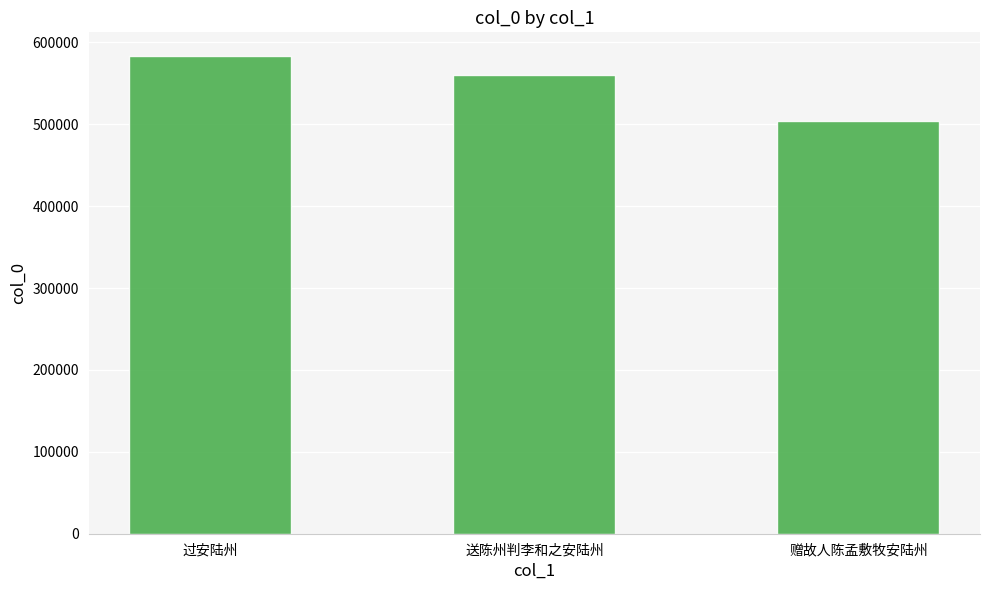

True or false: the data shows 304231 at 赠故人陈孟敷牧安陆州.

False